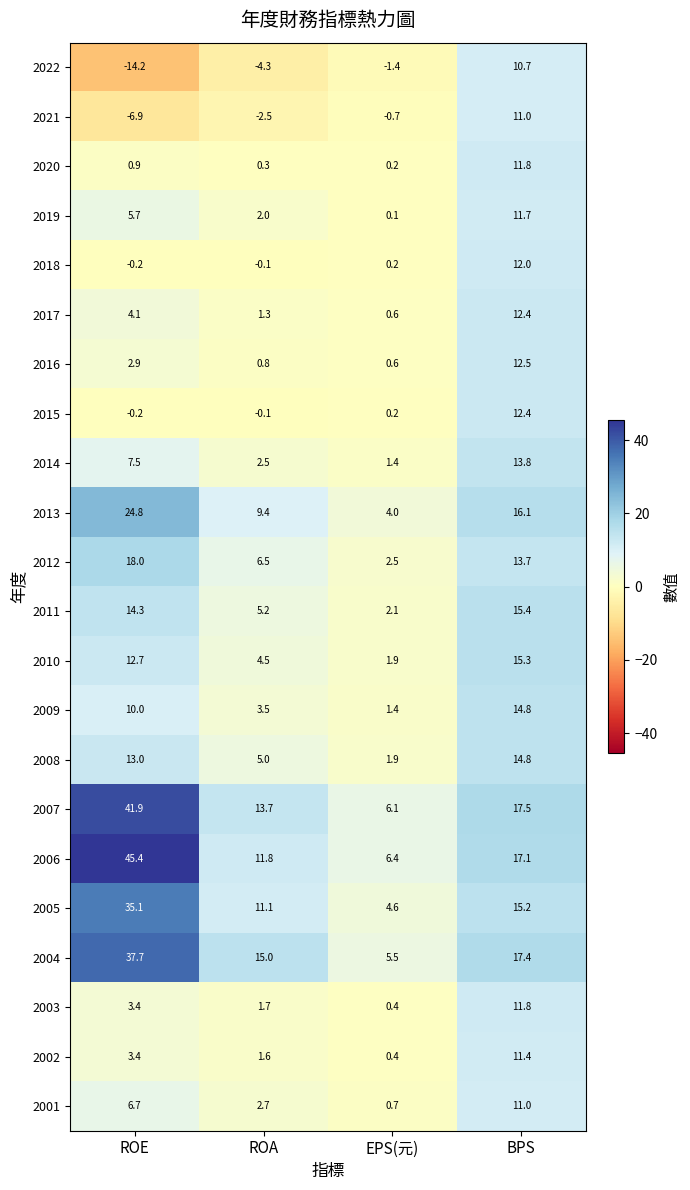

Where does the 2011 series first go above 14?

ROE